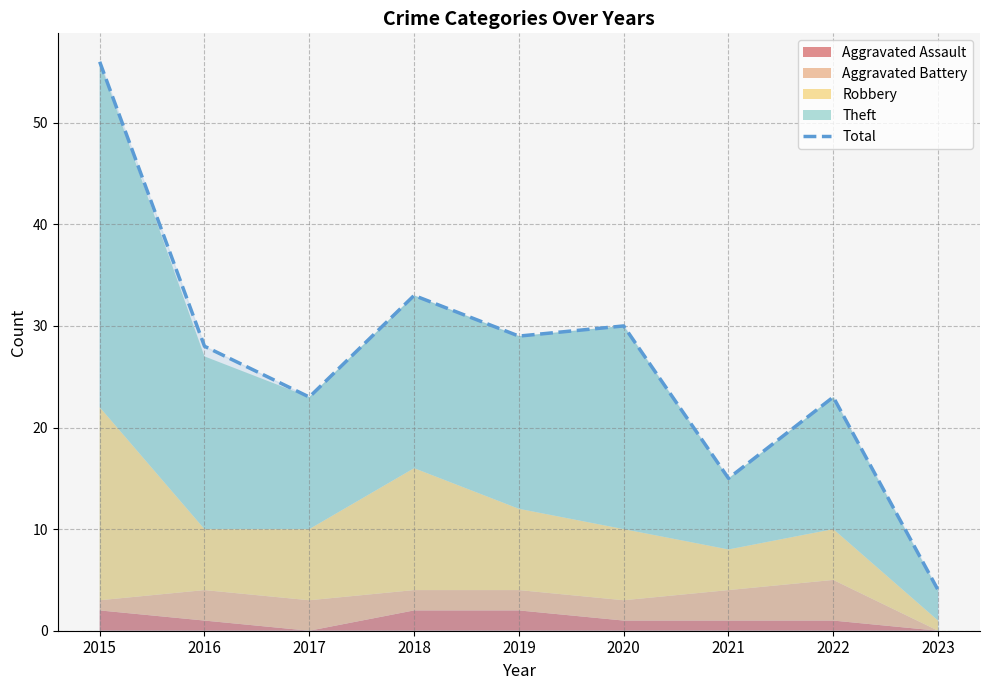

What is the change in value from 2015 to 2019?

-27